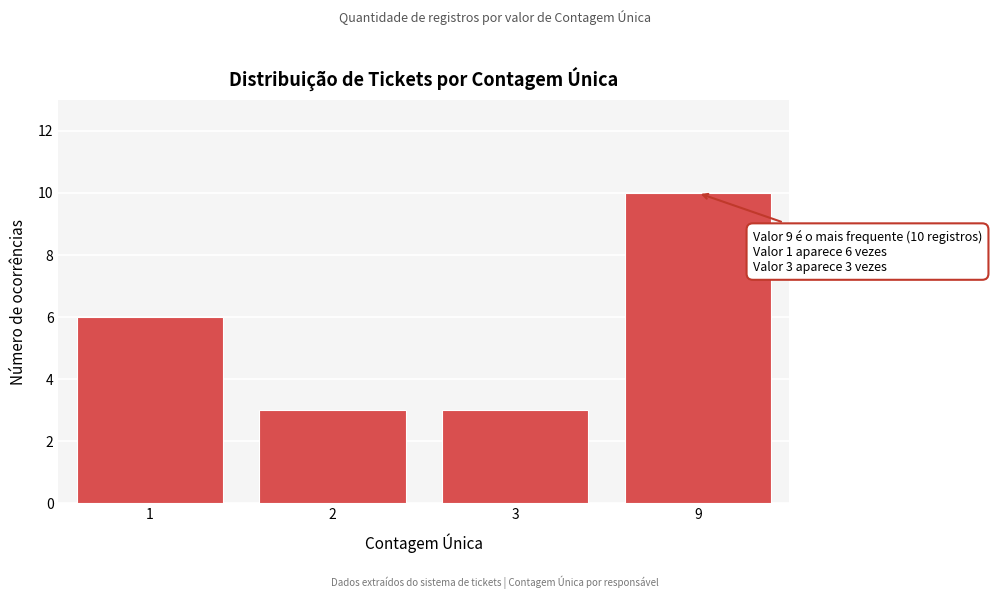

Reading right to left, extract all data points from this chart.

10	3	3	6